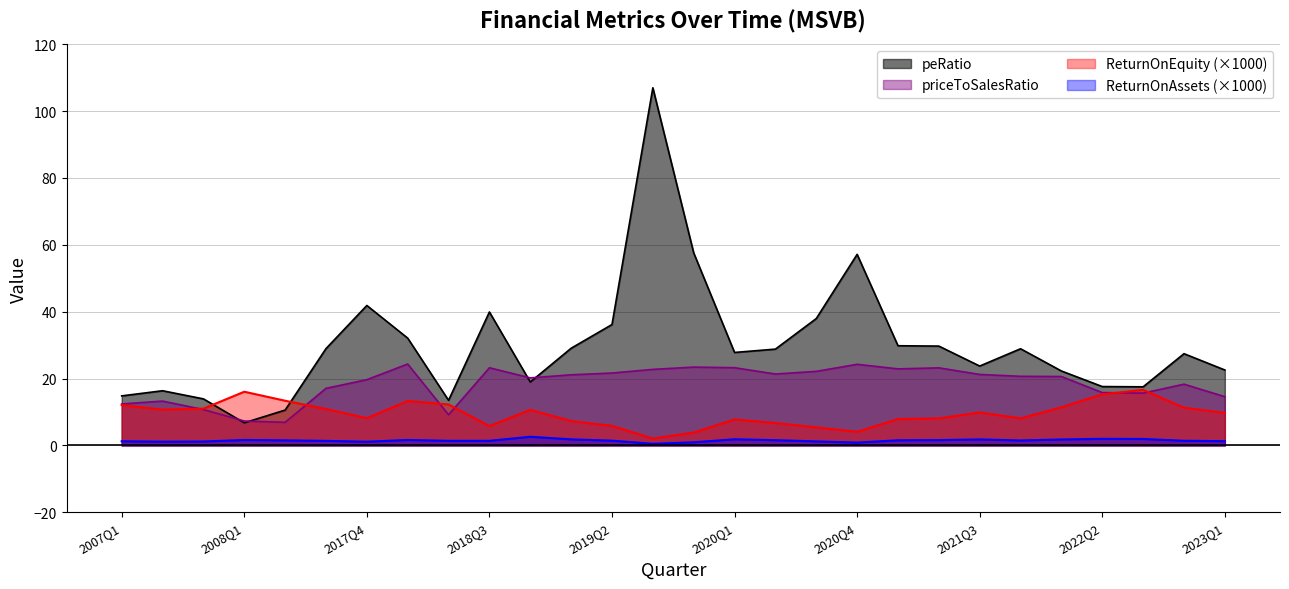

What is the total value across all series at 2018Q1?

71.4